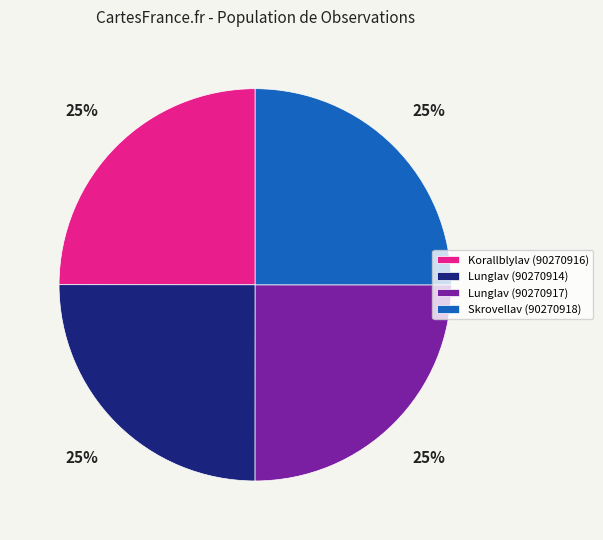

To the nearest percent, what percentage of the pie is Skrovellav (90270918)?

25%